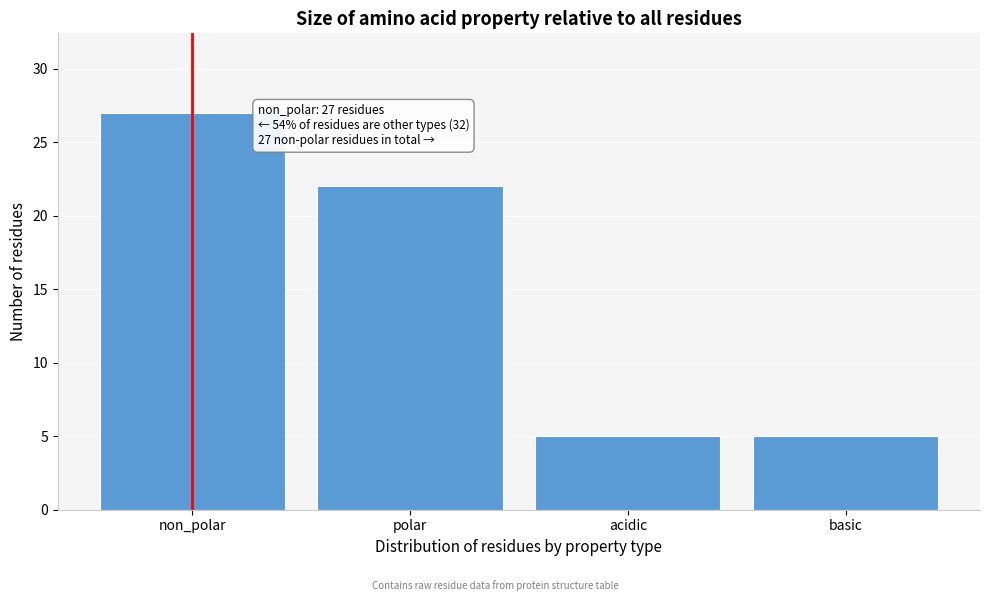

Reading right to left, what are all the values shown in this chart?

5	5	22	27